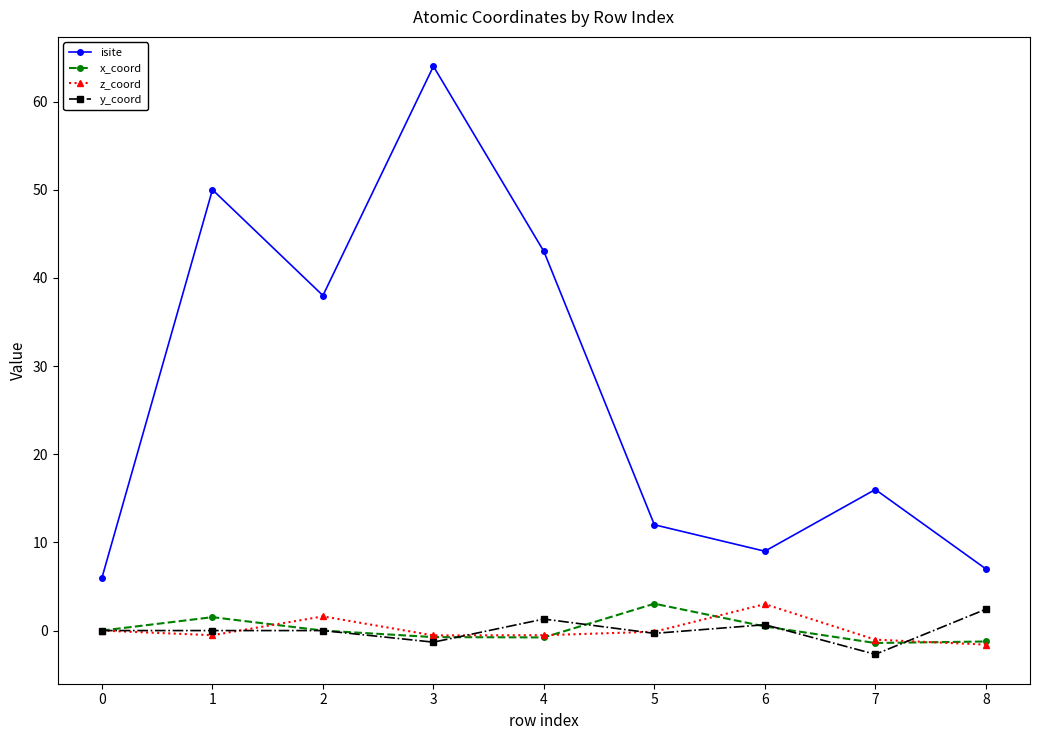

Which series has the largest range (max minus min)?

isite